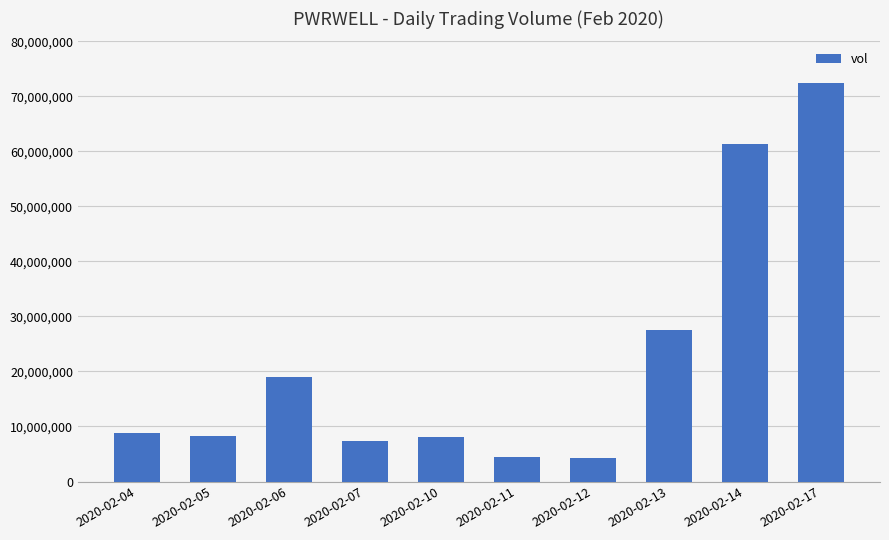

At which category does the chart reach its peak across all series?

2020-02-17